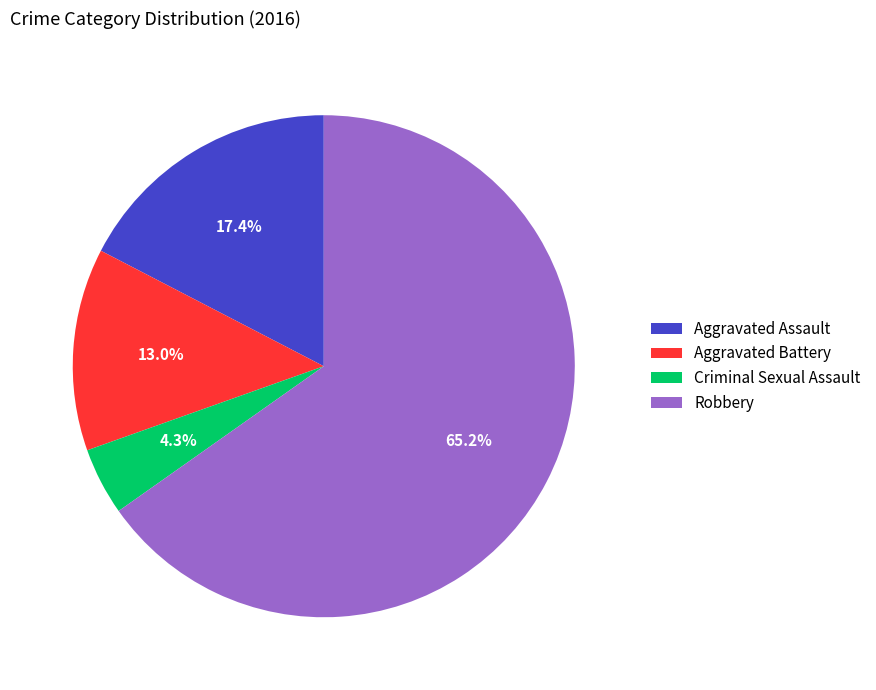

Is Robbery the majority of the pie?

Yes